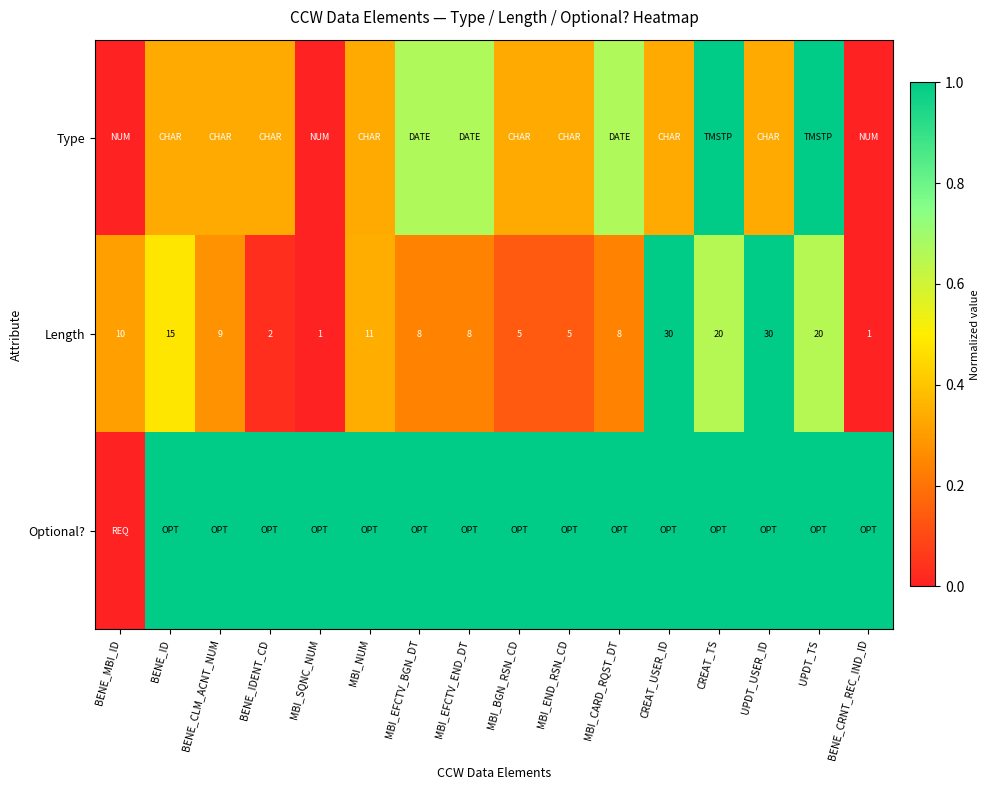

List the labels in order of Length value, smallest first.

MBI_SQNC_NUM, BENE_CRNT_REC_IND_ID, BENE_IDENT_CD, MBI_BGN_RSN_CD, MBI_END_RSN_CD, MBI_EFCTV_BGN_DT, MBI_EFCTV_END_DT, MBI_CARD_RQST_DT, BENE_CLM_ACNT_NUM, BENE_MBI_ID, MBI_NUM, BENE_ID, CREAT_TS, UPDT_TS, CREAT_USER_ID, UPDT_USER_ID